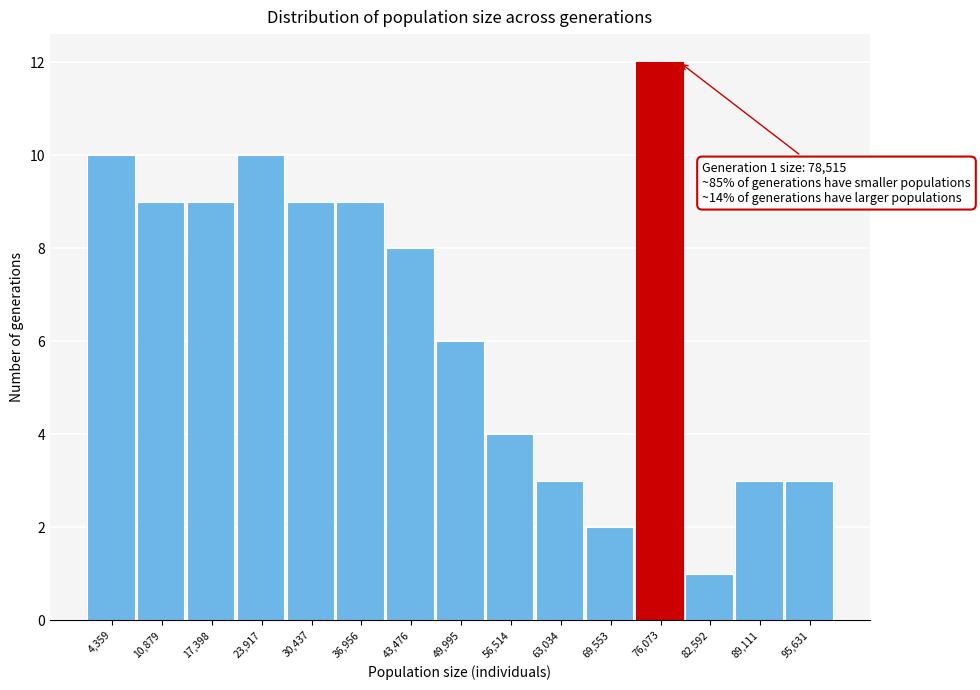

Which range on the x-axis has the tallest bar?

73000 to 79000